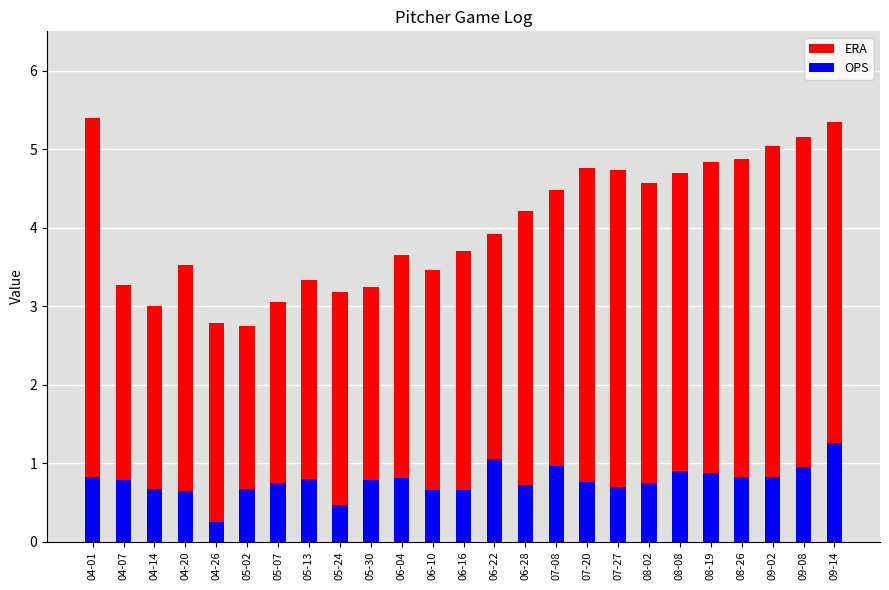

What is the maximum value for OPS?

1.2